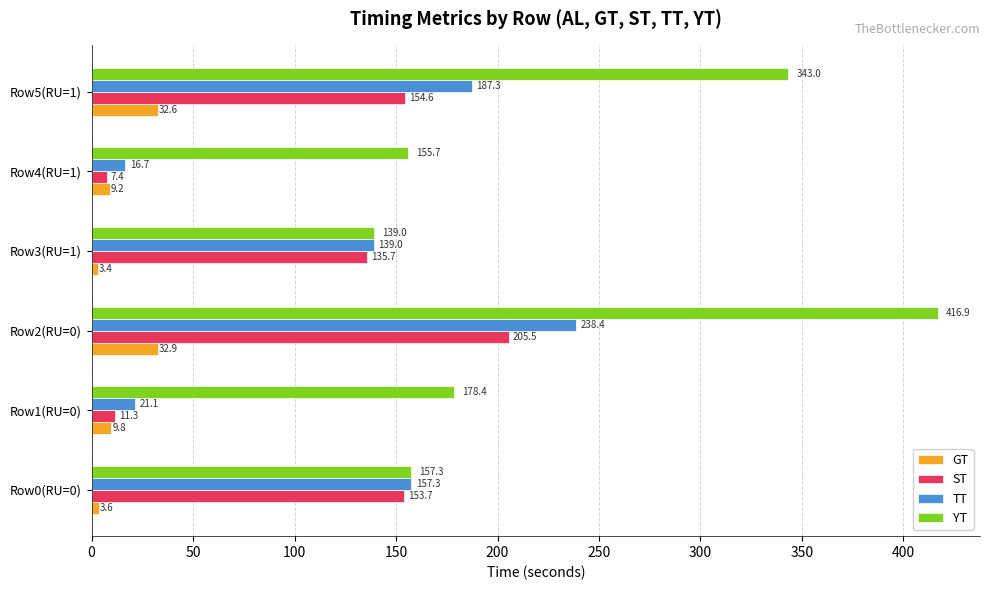

Is it true that TT equals 238.4 at Row2(RU=0)?

True